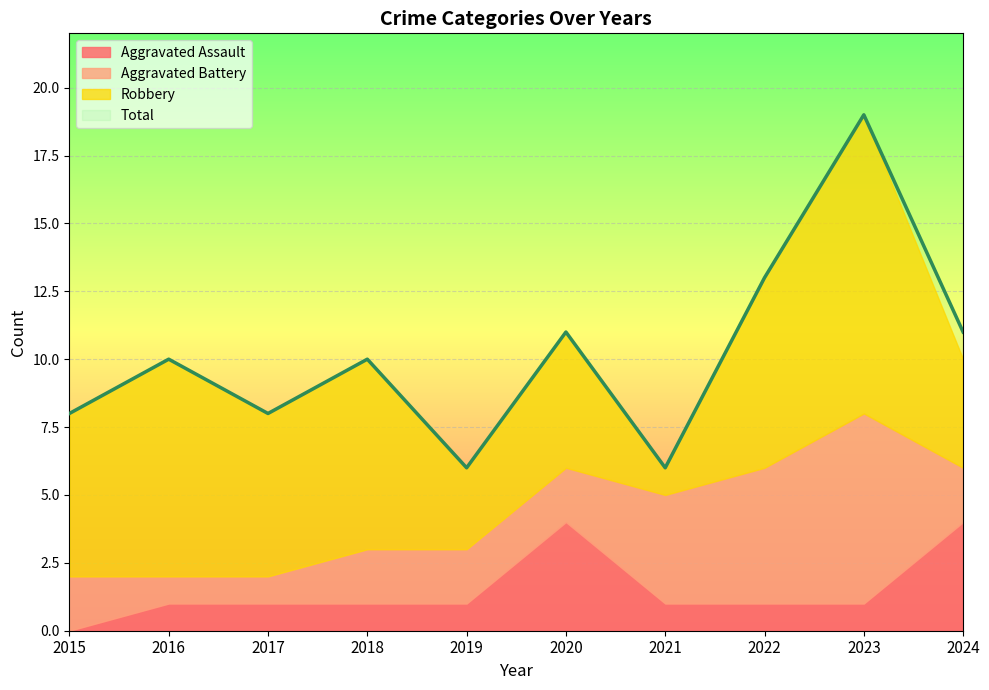

Which series has the largest range (max minus min)?

Total